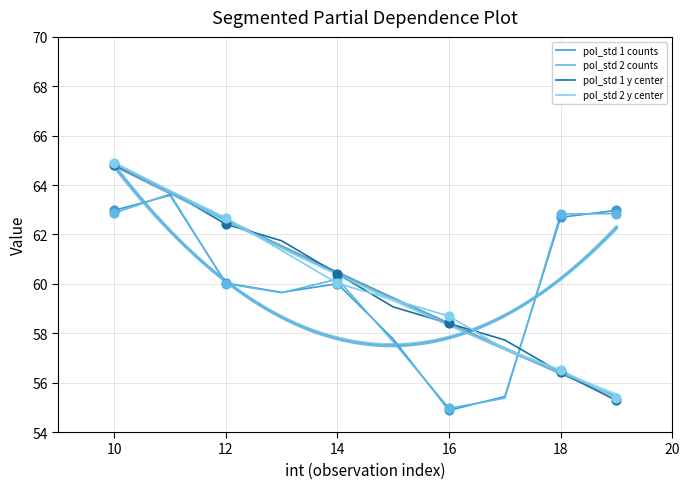

Which series has the largest total across all categories?

pol_std 1 y center